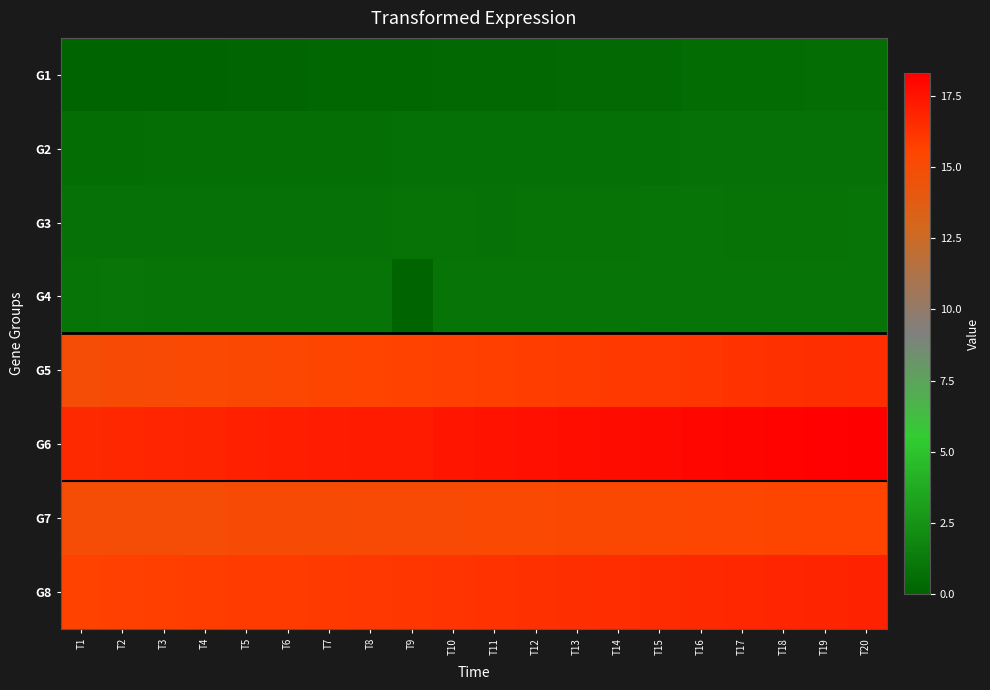

Reading right to left, transcribe all the data shown in this chart.

G1: T20=0.5	T19=0.5	T18=0.5	T17=0.5	T16=0.4	T15=0.4	T14=0.4	T13=0.4	T12=0.4	T11=0.3	T10=0.3	T9=0.3	T8=0.3	T7=0.2	T6=0.2	T5=0.2	T4=0.1	T3=0.1	T2=0.0	T1=0.0
G2: T20=0.7	T19=0.7	T18=0.7	T17=0.7	T16=0.7	T15=0.7	T14=0.7	T13=0.7	T12=0.7	T11=0.7	T10=0.7	T9=0.7	T8=0.6	T7=0.6	T6=0.6	T5=0.6	T4=0.6	T3=0.6	T2=0.6	T1=0.5
G3: T20=0.9	T19=0.9	T18=0.8	T17=0.9	T16=0.9	T15=0.9	T14=0.8	T13=0.8	T12=0.8	T11=0.8	T10=0.8	T9=0.8	T8=0.8	T7=0.8	T6=0.8	T5=0.7	T4=0.7	T3=0.8	T2=0.7	T1=0.7
G4: T20=0.9	T19=0.9	T18=0.9	T17=0.9	T16=0.9	T15=0.9	T14=0.9	T13=0.9	T12=0.9	T11=0.9	T10=0.9	T9=0.0	T8=0.9	T7=0.9	T6=0.9	T5=0.9	T4=0.9	T3=0.9	T2=0.9	T1=0.9
G5: T20=16.5	T19=16.4	T18=16.3	T17=16.3	T16=16.2	T15=16.1	T14=16.0	T13=15.9	T12=15.8	T11=15.8	T10=15.7	T9=15.6	T8=15.5	T7=15.5	T6=15.4	T5=15.3	T4=15.2	T3=15.1	T2=15.1	T1=15.0
G6: T20=18.3	T19=18.2	T18=18.1	T17=18.1	T16=18.0	T15=17.9	T14=17.8	T13=17.7	T12=17.6	T11=17.5	T10=17.4	T9=17.2	T8=17.2	T7=17.1	T6=17.0	T5=17.0	T4=16.9	T3=16.8	T2=16.7	T1=16.6
G7: T20=15.6	T19=15.5	T18=15.5	T17=15.4	T16=15.4	T15=15.4	T14=15.3	T13=15.3	T12=15.2	T11=15.2	T10=15.2	T9=15.1	T8=15.1	T7=15.1	T6=15.1	T5=15.0	T4=15.0	T3=15.0	T2=15.0	T1=15.0
G8: T20=16.9	T19=16.8	T18=16.8	T17=16.7	T16=16.6	T15=16.6	T14=16.5	T13=16.4	T12=16.3	T11=16.3	T10=16.2	T9=16.1	T8=16.1	T7=16.0	T6=15.9	T5=15.9	T4=15.8	T3=15.8	T2=15.7	T1=15.7